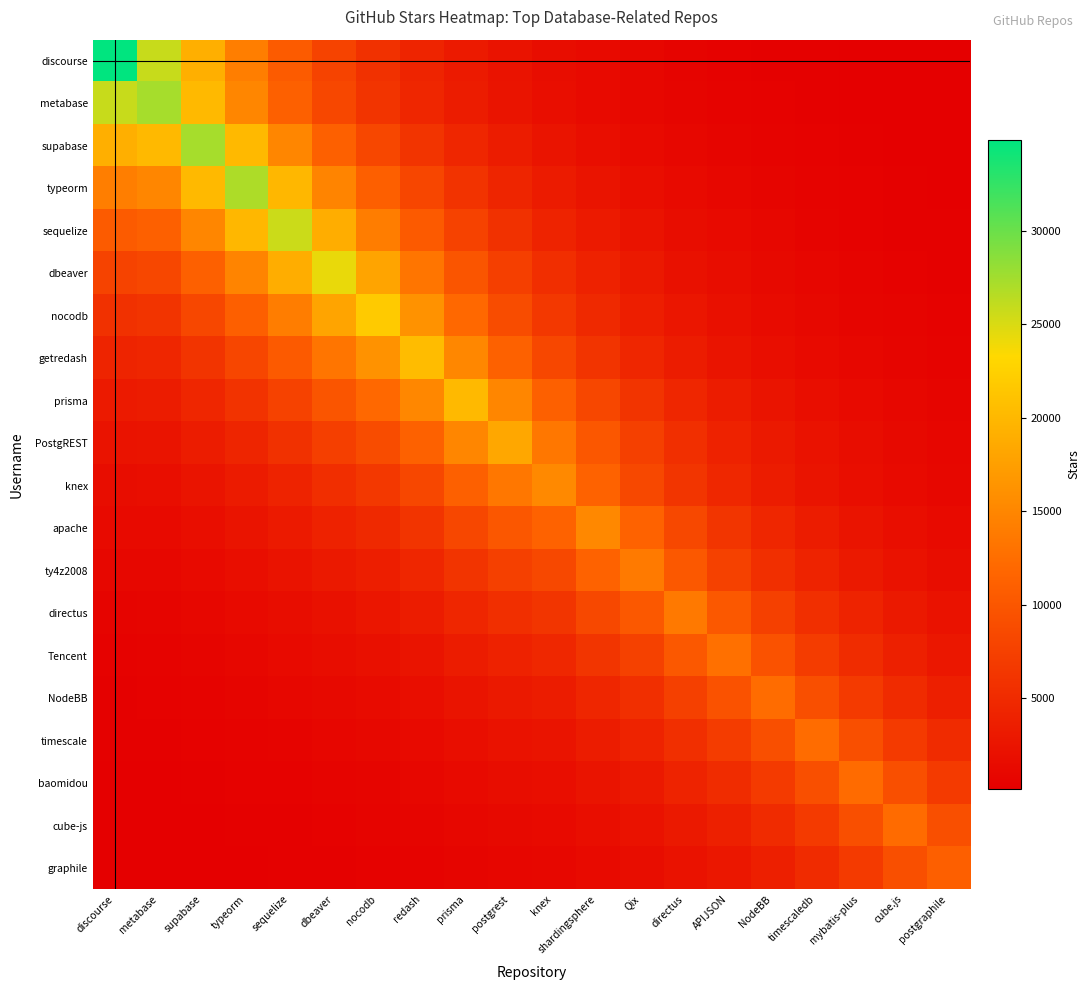

What is the total value across all series at Qix?

100183.5